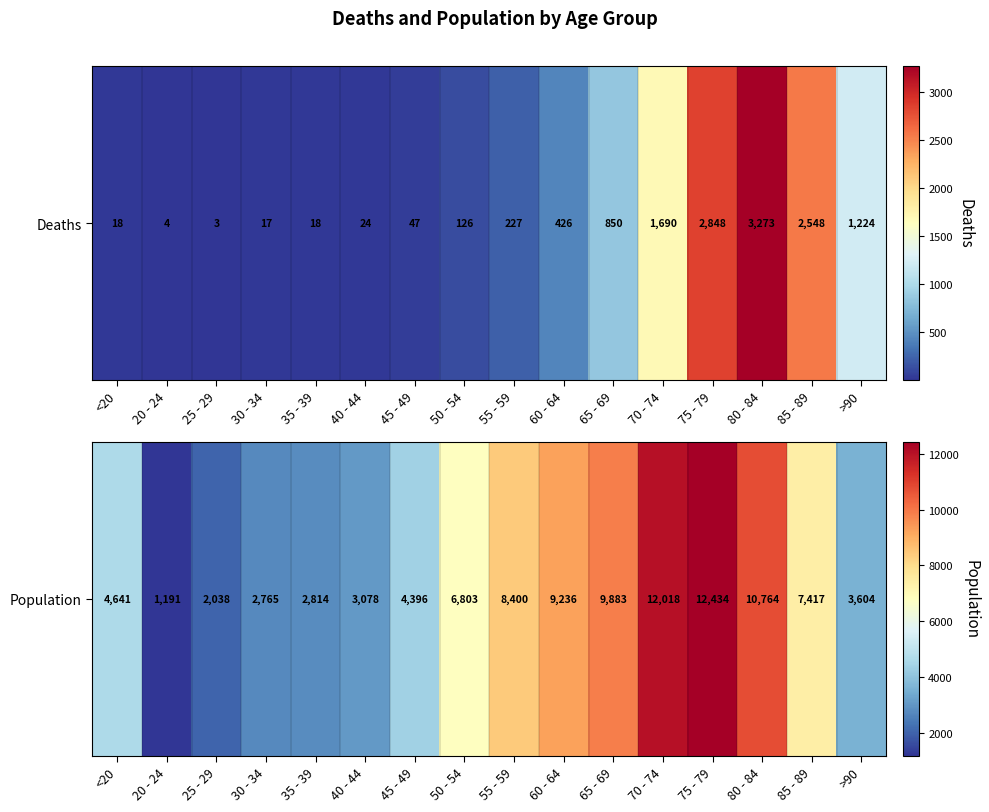

Reading left to right, extract all data points from this chart.

<20=4641	20 - 24=1191	25 - 29=2038	30 - 34=2765	35 - 39=2814	40 - 44=3078	45 - 49=4396	50 - 54=6803	55 - 59=8400	60 - 64=9236	65 - 69=9883	70 - 74=12018	75 - 79=12434	80 - 84=10764	85 - 89=7417	>90=3604